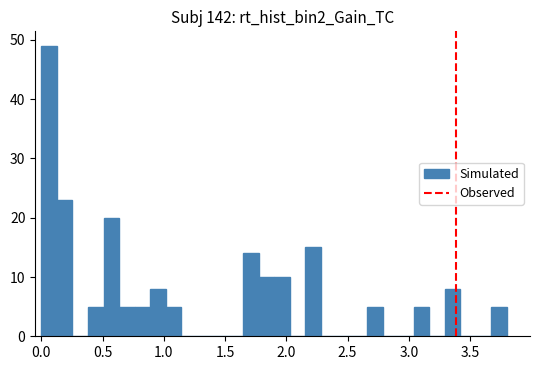

Around what value on the x-axis is the tallest bar? Give the approximate position of its centre, as read against the axis.

0.05